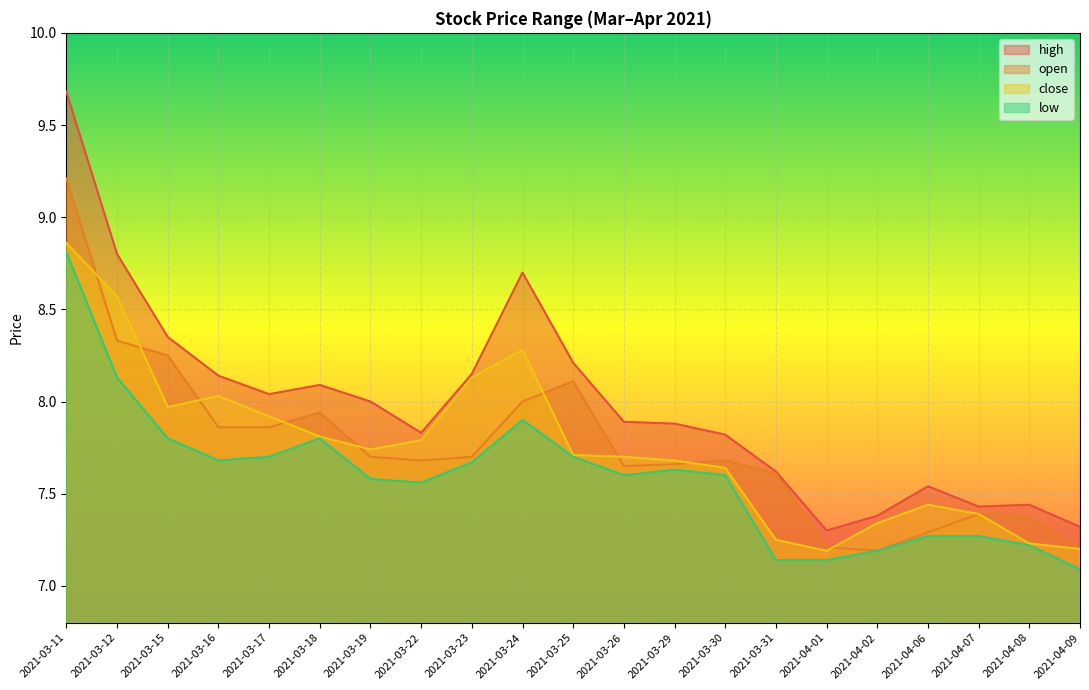

At 2021-03-16, list the series in order from largest to smallest.

high, close, open, low